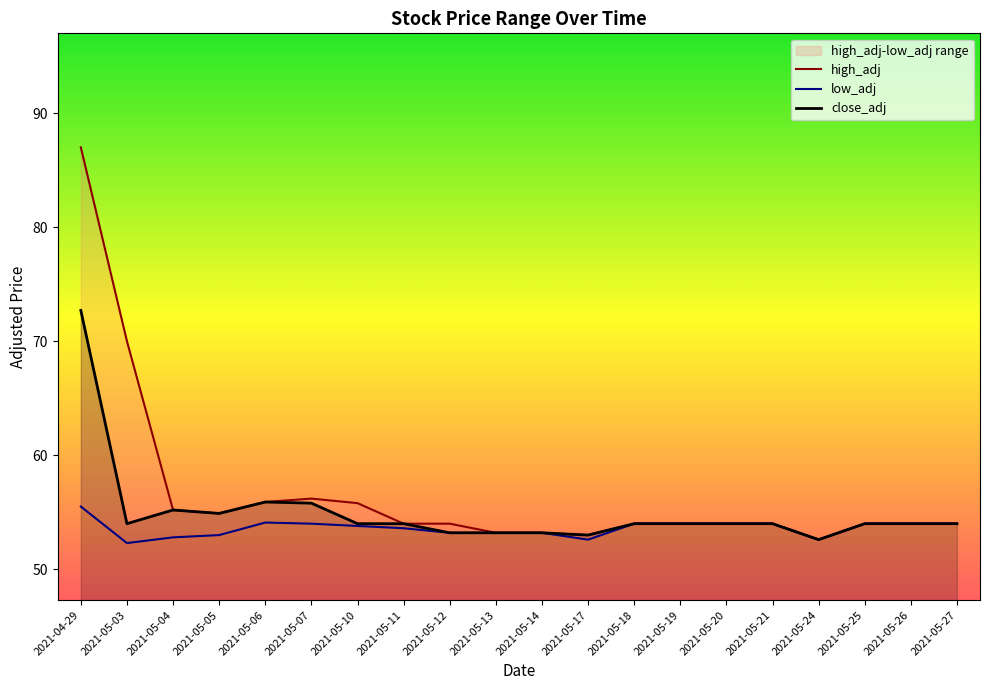

Which category has the highest value across all series?

2021-04-29